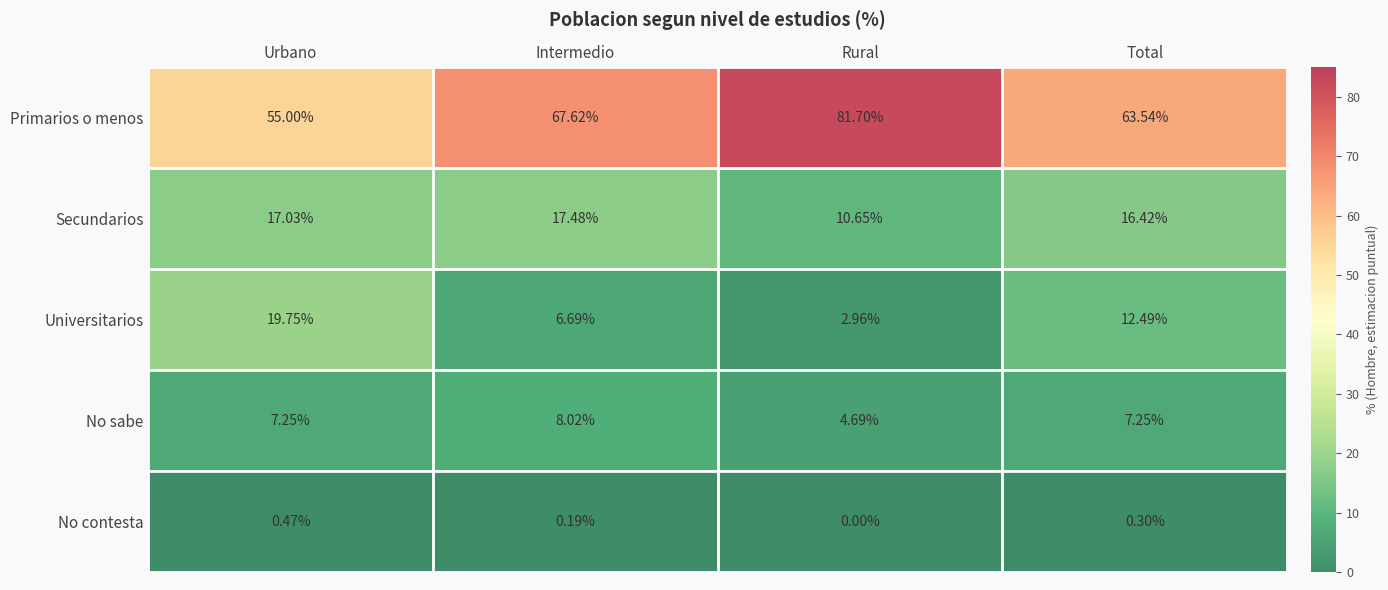

List the series in order of their peak value, lowest first.

No contesta, No sabe, Secundarios, Universitarios, Primarios o menos